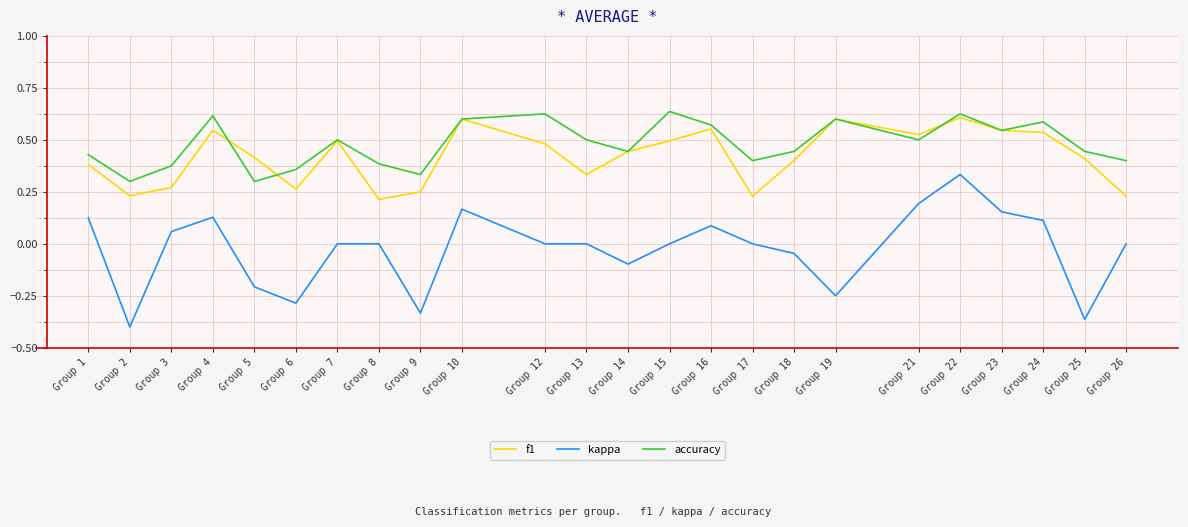

Is it true that f1 equals 0.4 at Group 25?

True